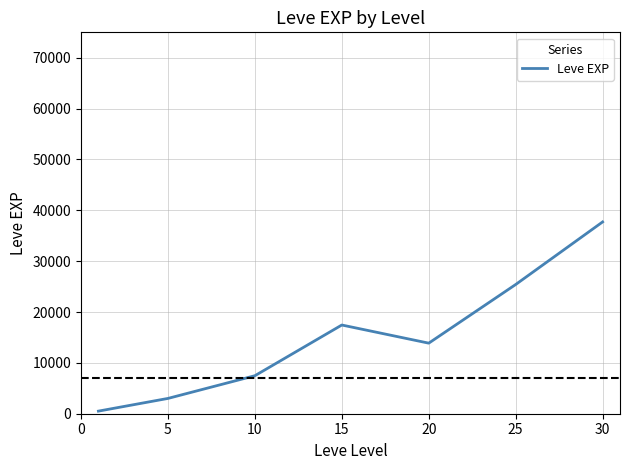

Reading left to right, extract all data points from this chart.

510.2	3008.3	7475.0	17445.0	13876.7	25410.0	37715.0